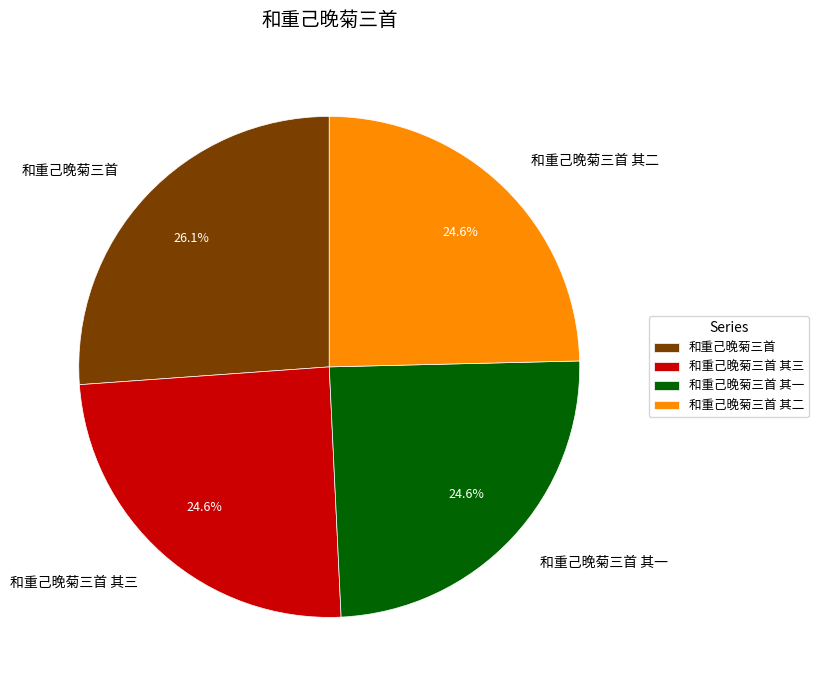

How many segments does this pie chart have?

4